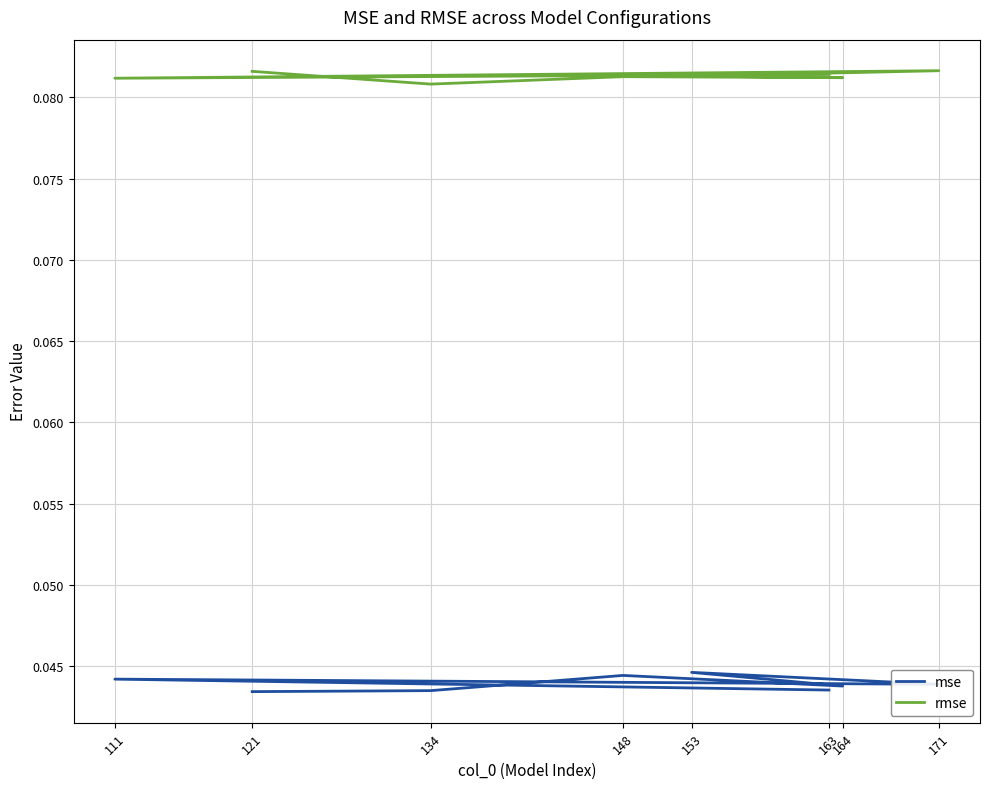

What is the label of the 3rd point from the right?

171